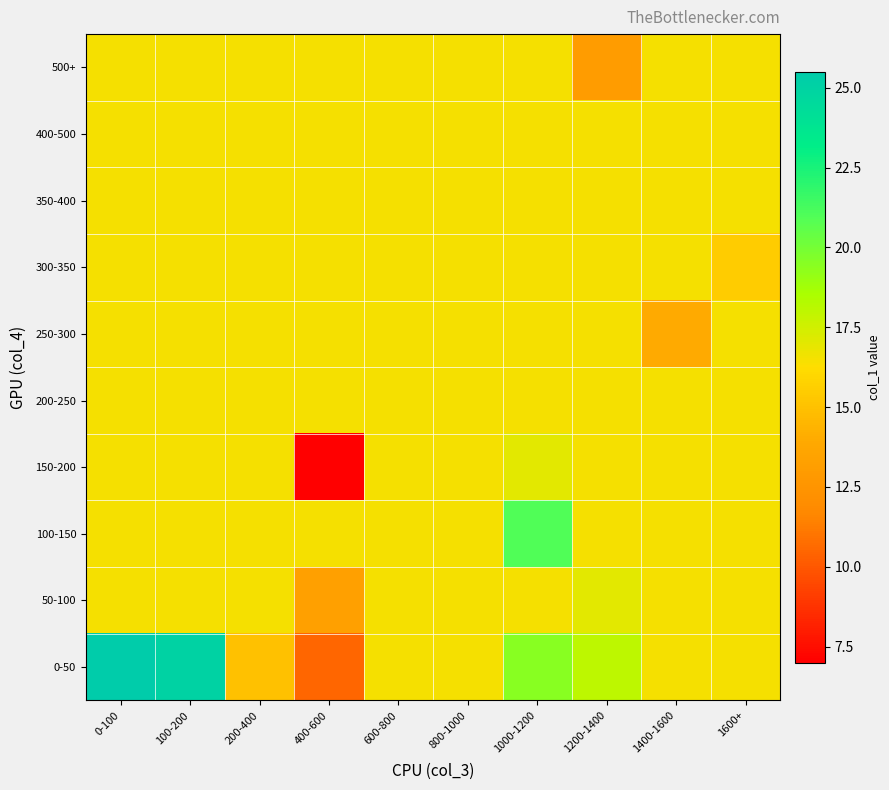

At which category does the chart reach its peak across all series?

0-100